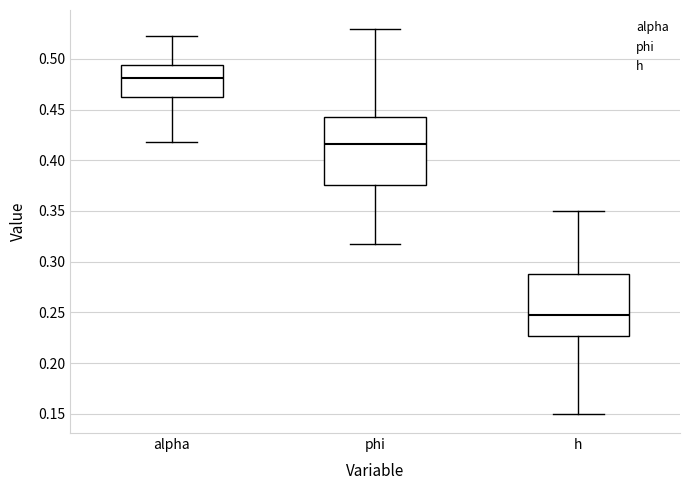

Comparing the boxes themselves (not the whiskers), which one is the tallest?

phi